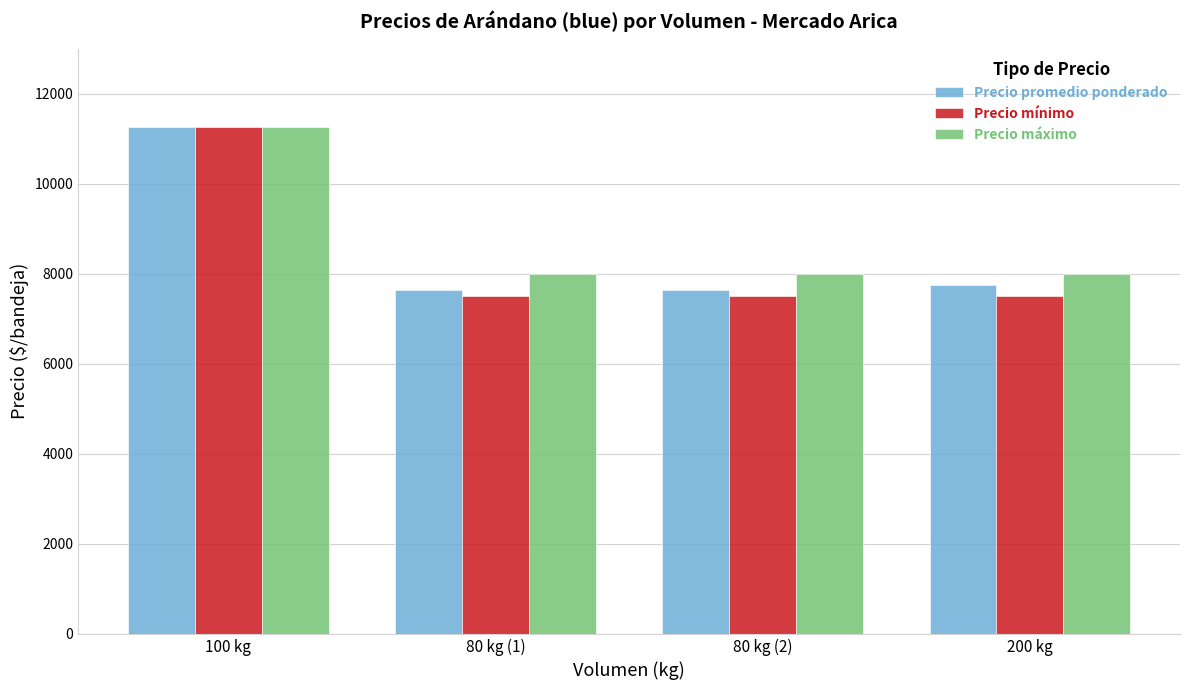

Is it true that Precio máximo equals 8000 at 80 kg (1)?

True